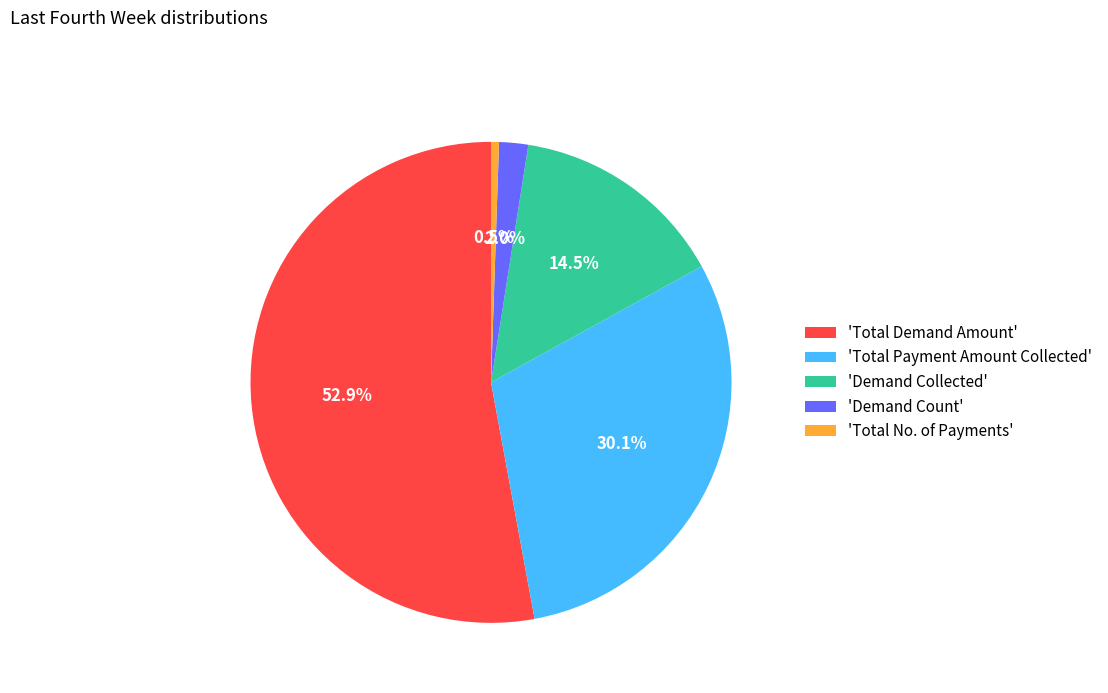

Which slice represents more than half of the pie?

'Total Demand Amount'